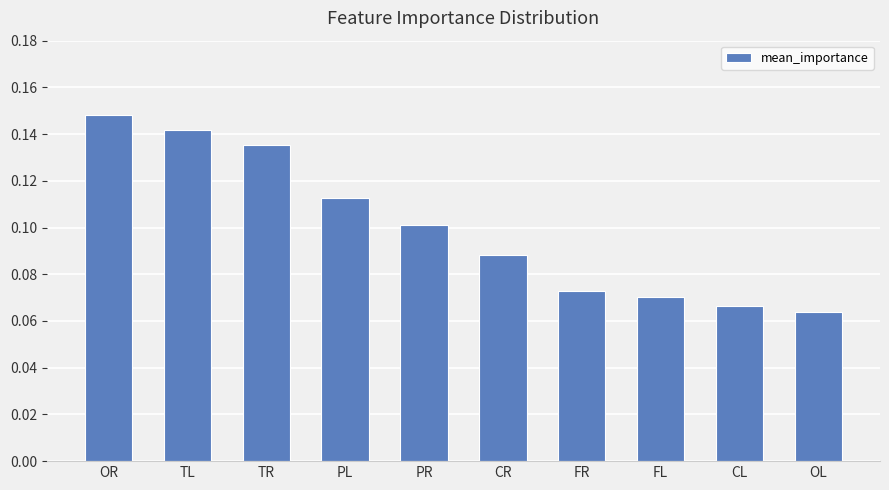

List the labels in order of value, smallest first.

OL, CL, FL, FR, CR, PR, PL, TR, TL, OR